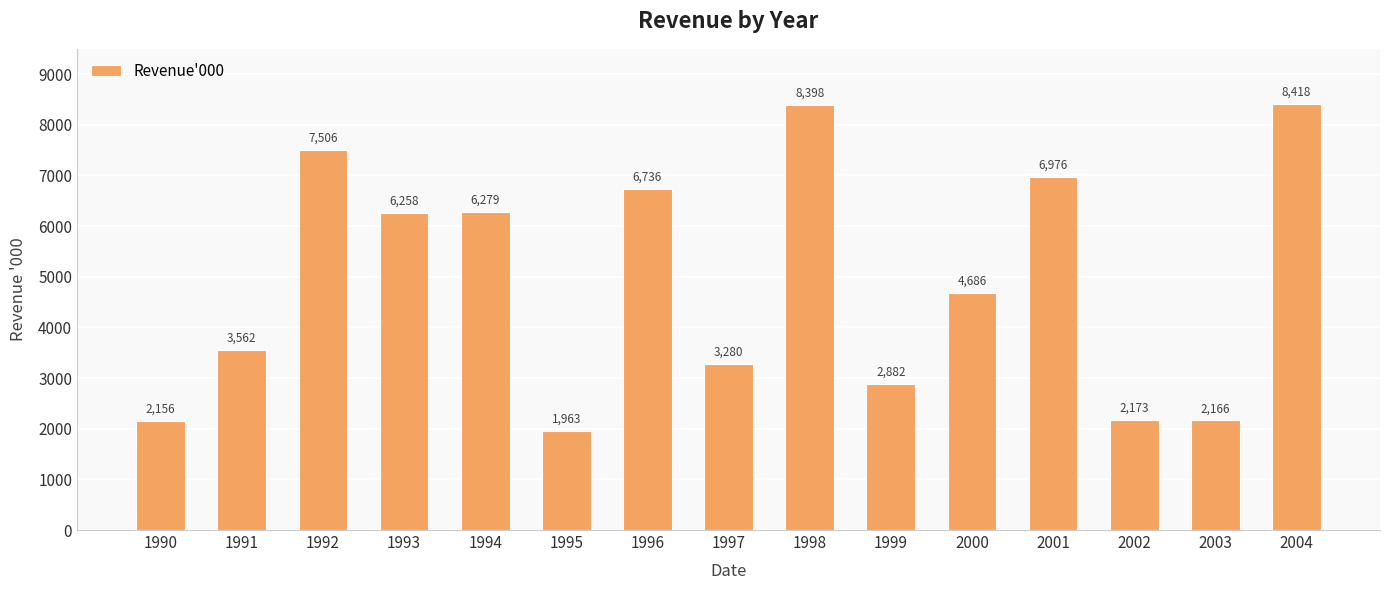

Which label corresponds to the largest value in the chart?

2004